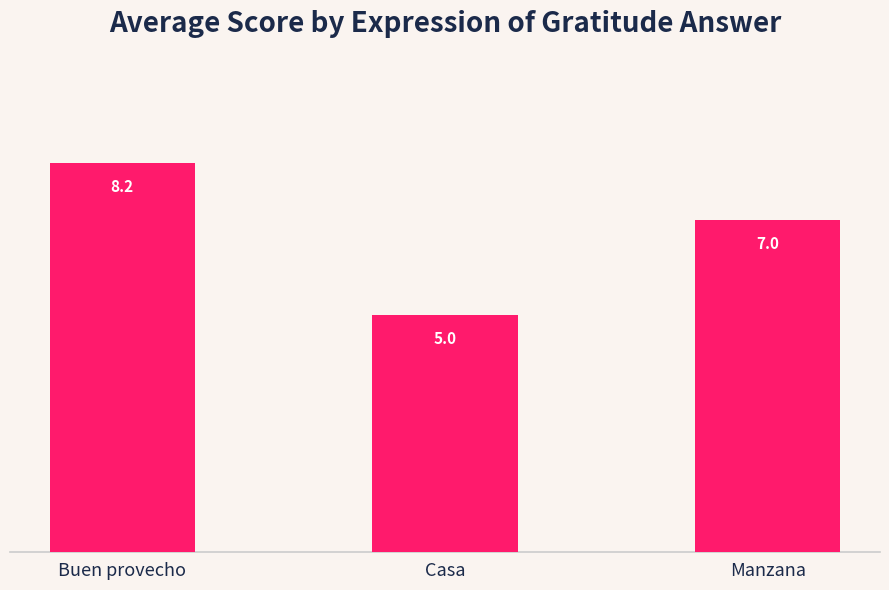

Are the bars grouped side by side (vs. stacked)?

No